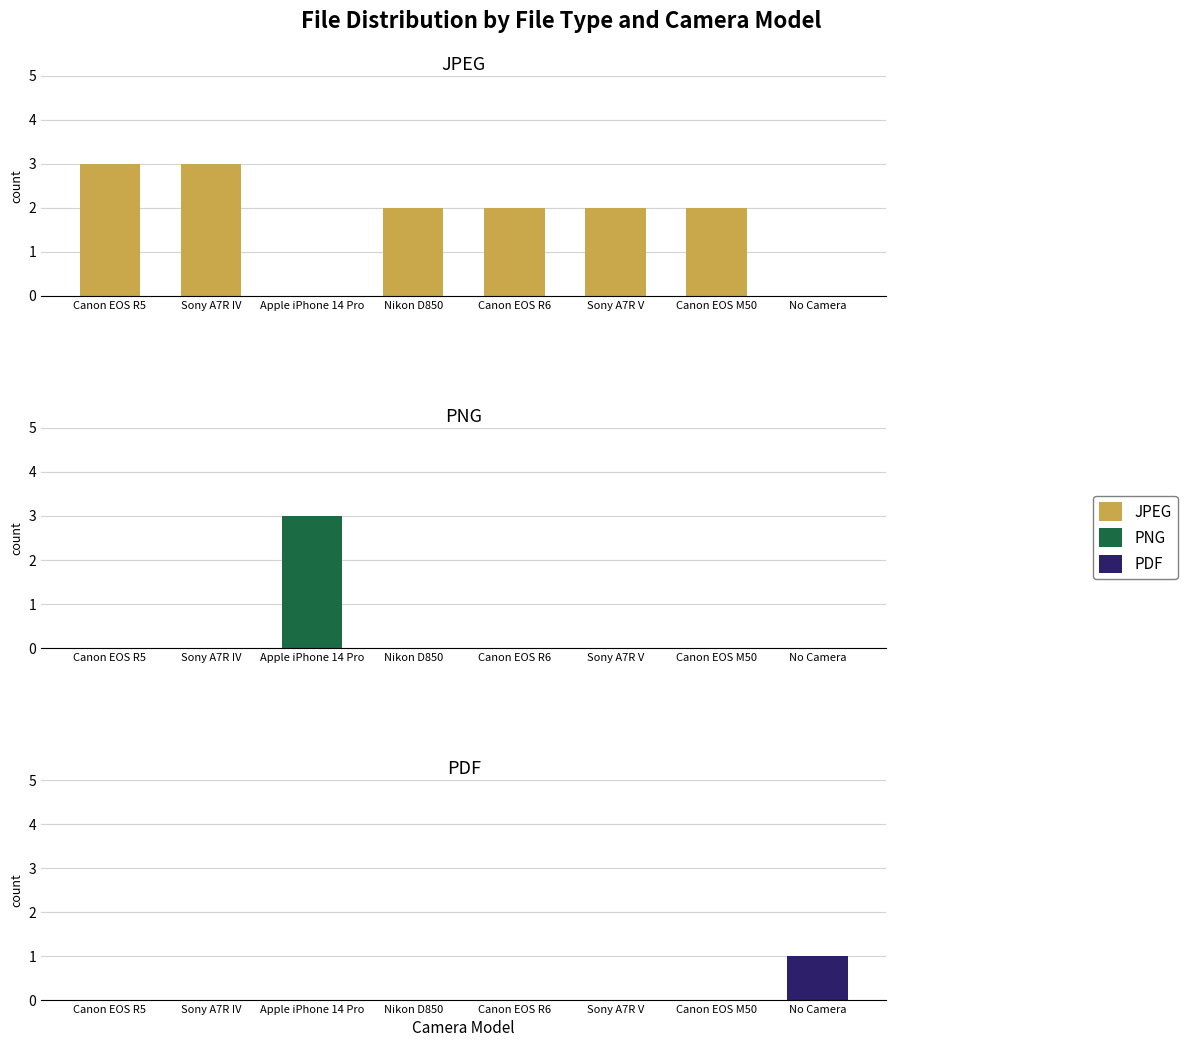

Rank the series by their average value, from highest to lowest.

JPEG, PNG, PDF